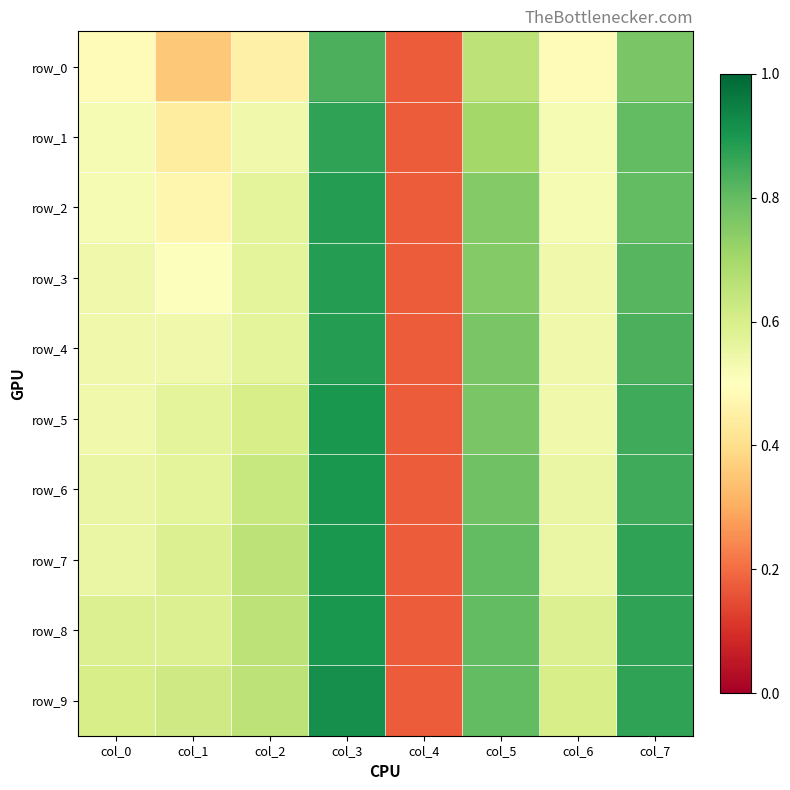

How many data points does each series have?

8